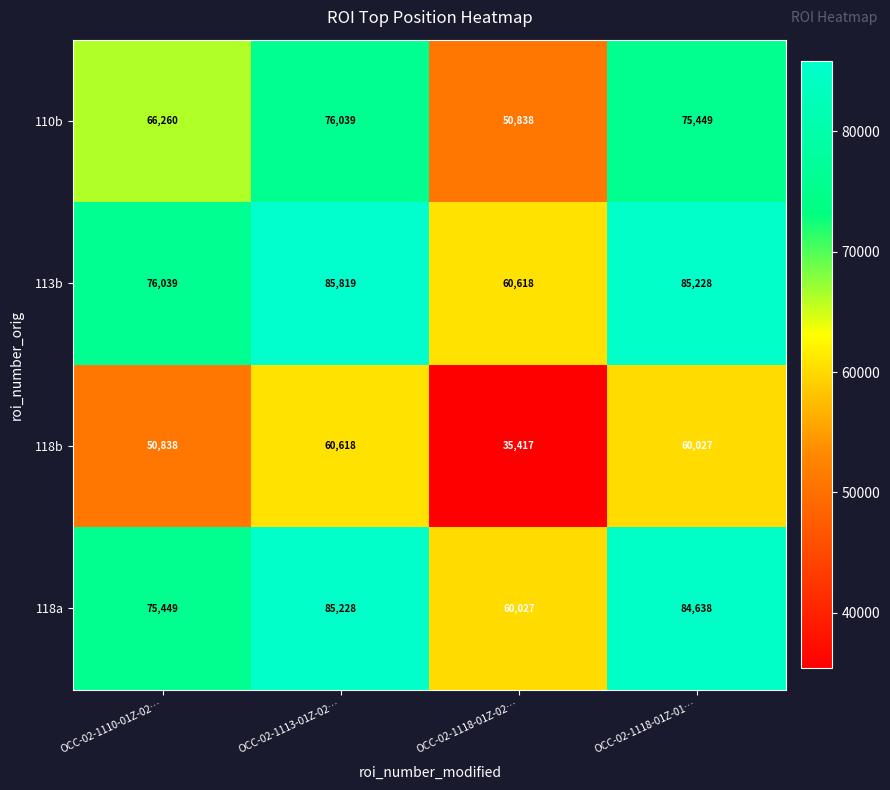

What is the sum of all 110b values?

268586